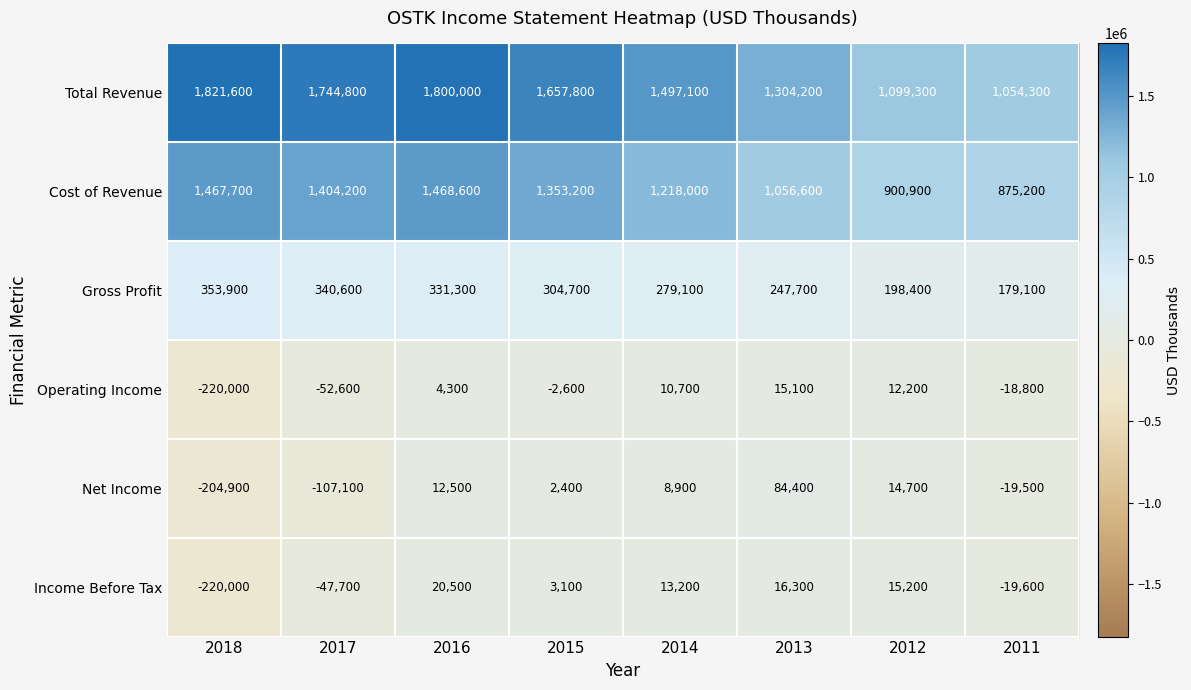

Between 2014 and 2011, which series saw the biggest shift?

Total Revenue